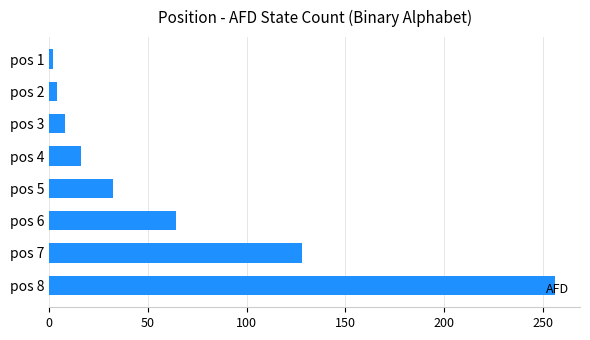

Which label corresponds to the largest value in the chart?

pos 8